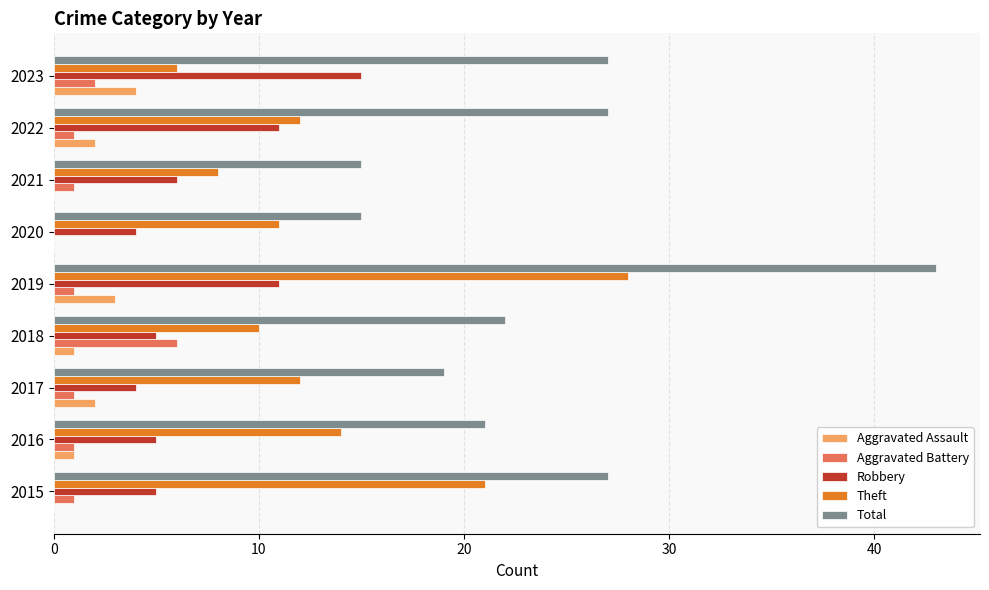

At which category is the sum across all series the highest?

2019